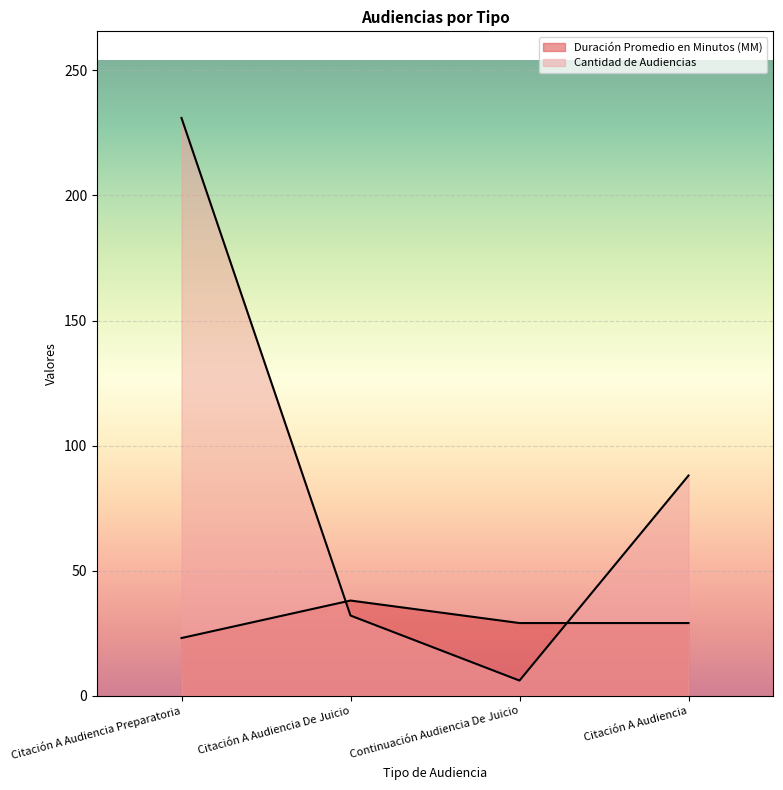

How many data points in Duración Promedio en Minutos (MM) are less than 29?

1